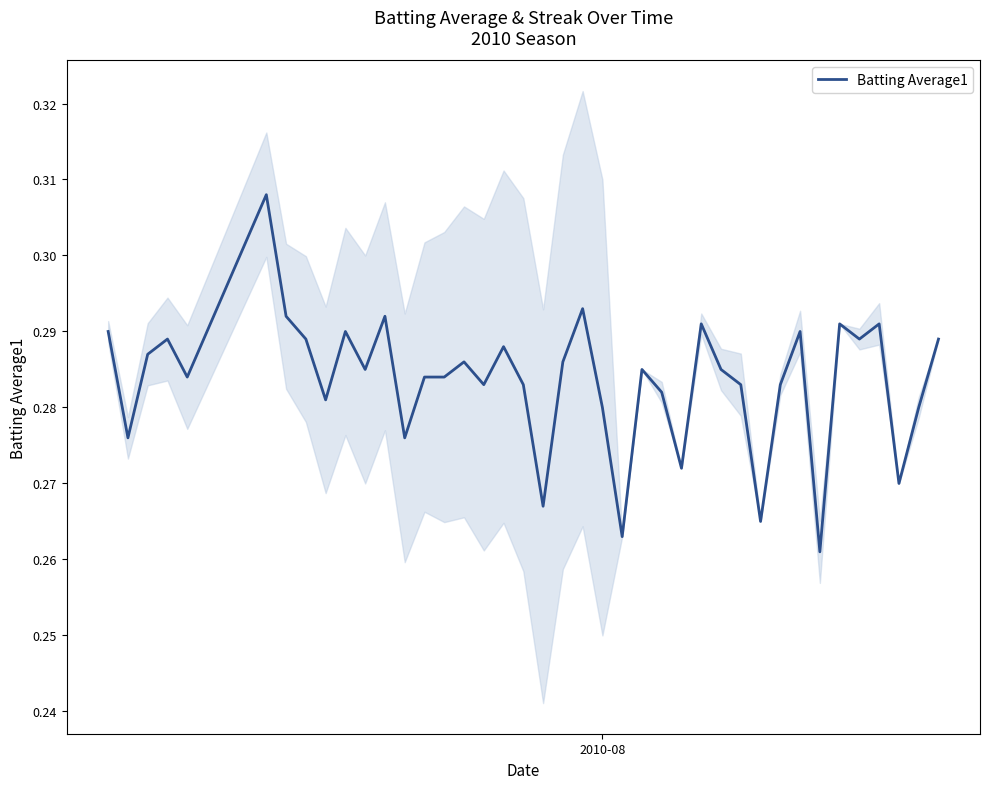

What is the average value?

0.3